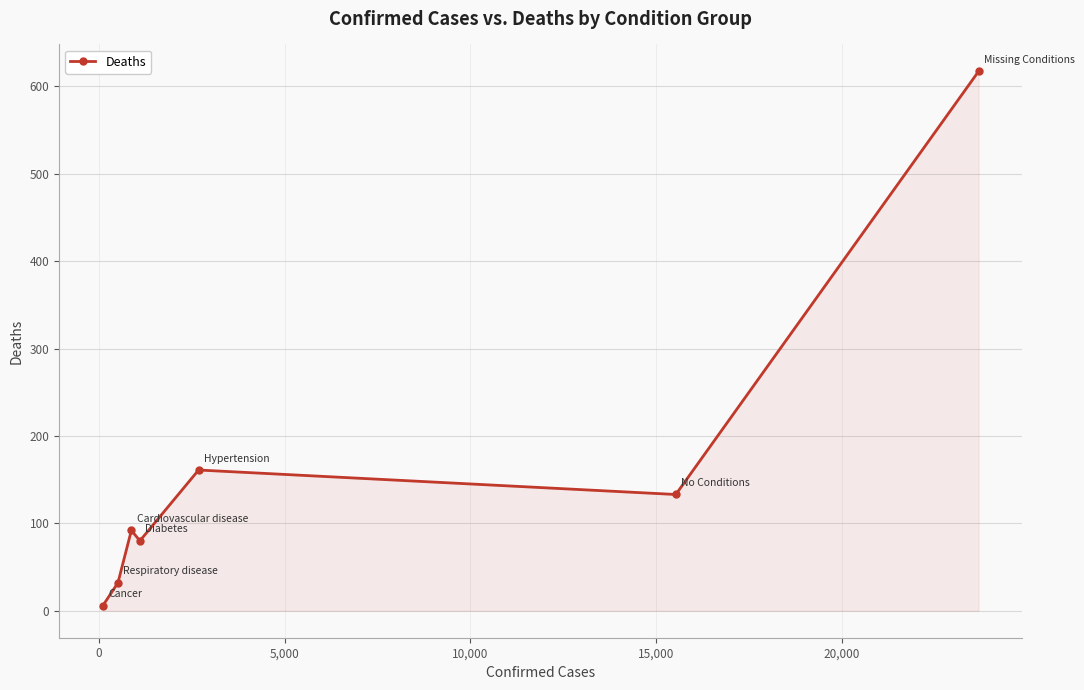

What is the value of the 2nd point from the left?

32